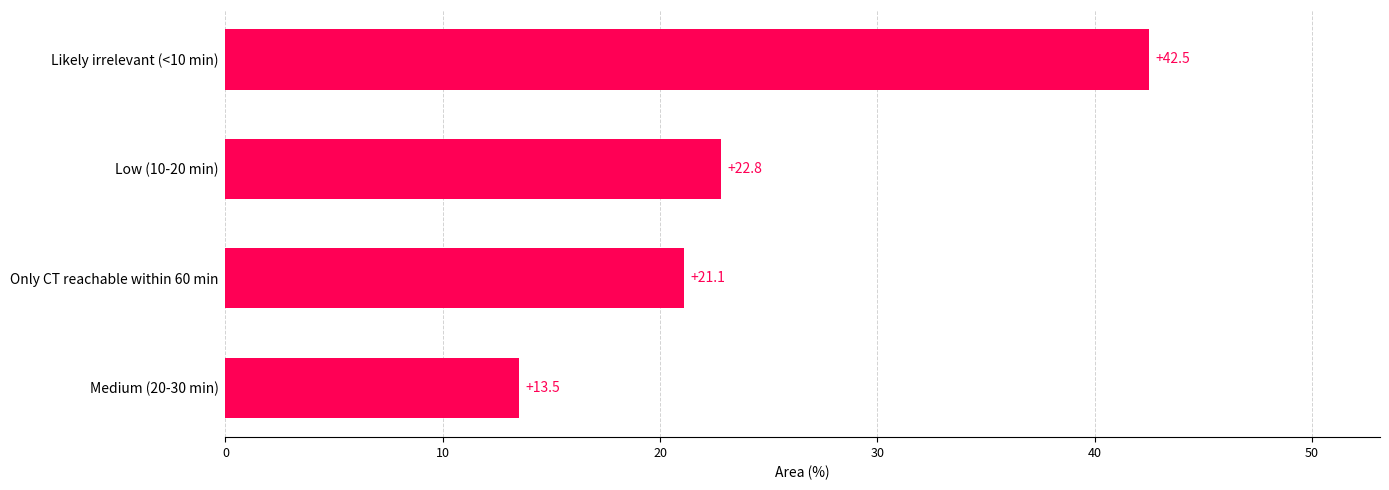

True or false: the data shows 30.7 at Only CT reachable within 60 min.

False